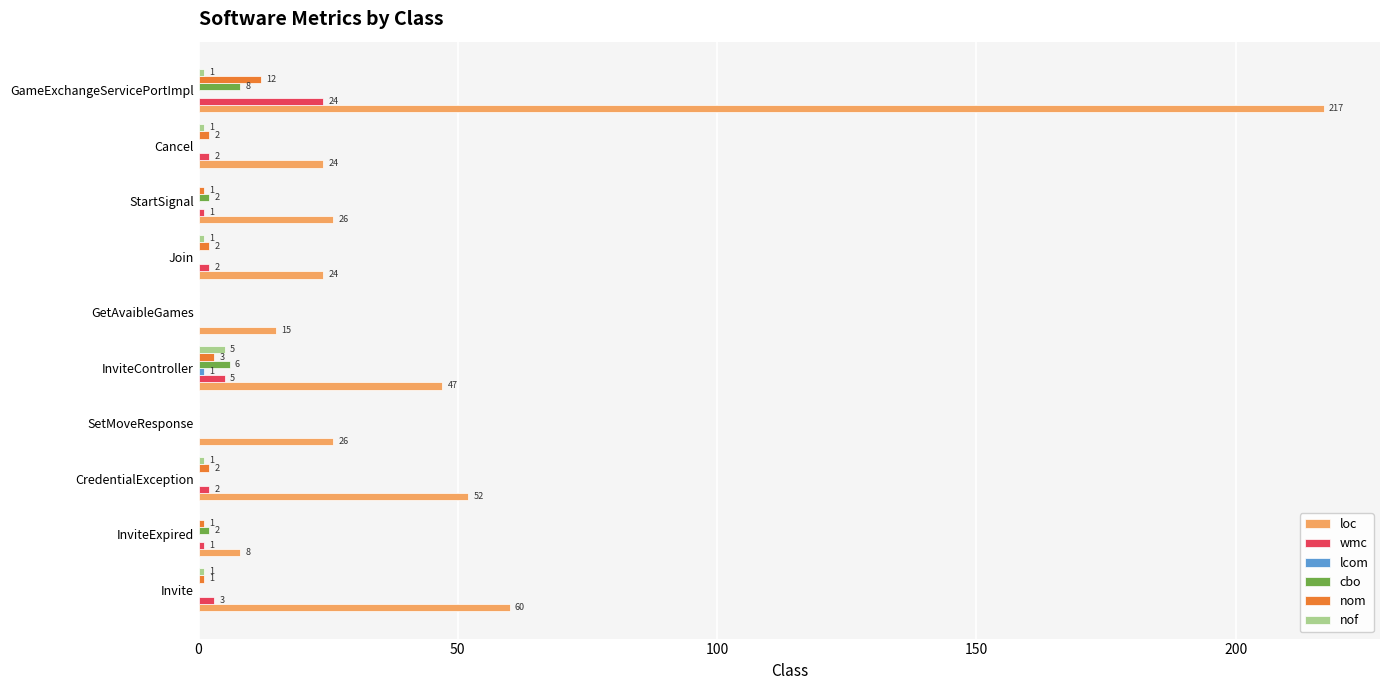

Is it true that loc equals 23 at GetAvaibleGames?

False